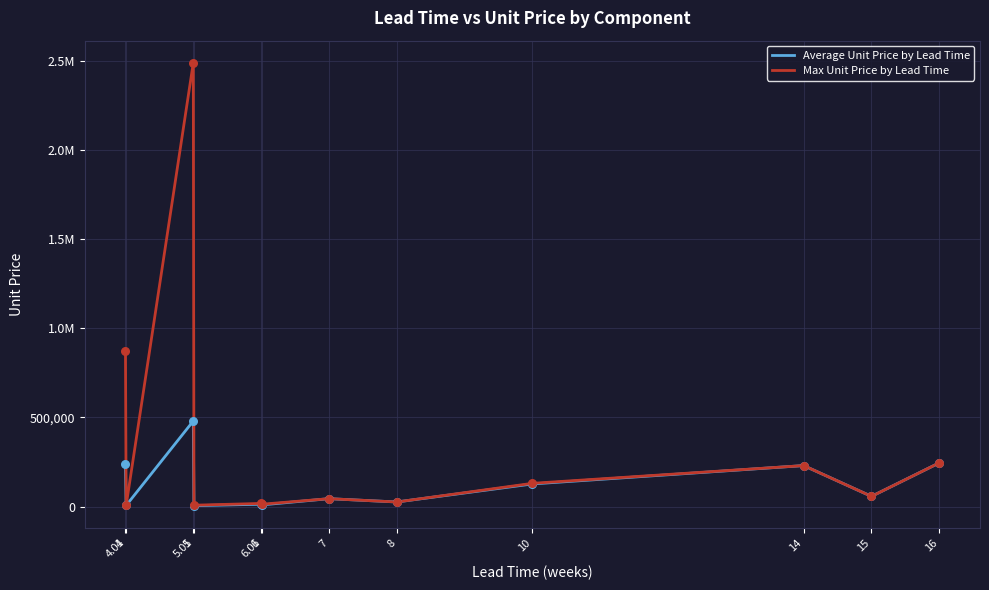

Which series has the largest total across all categories?

Max Unit Price by Lead Time